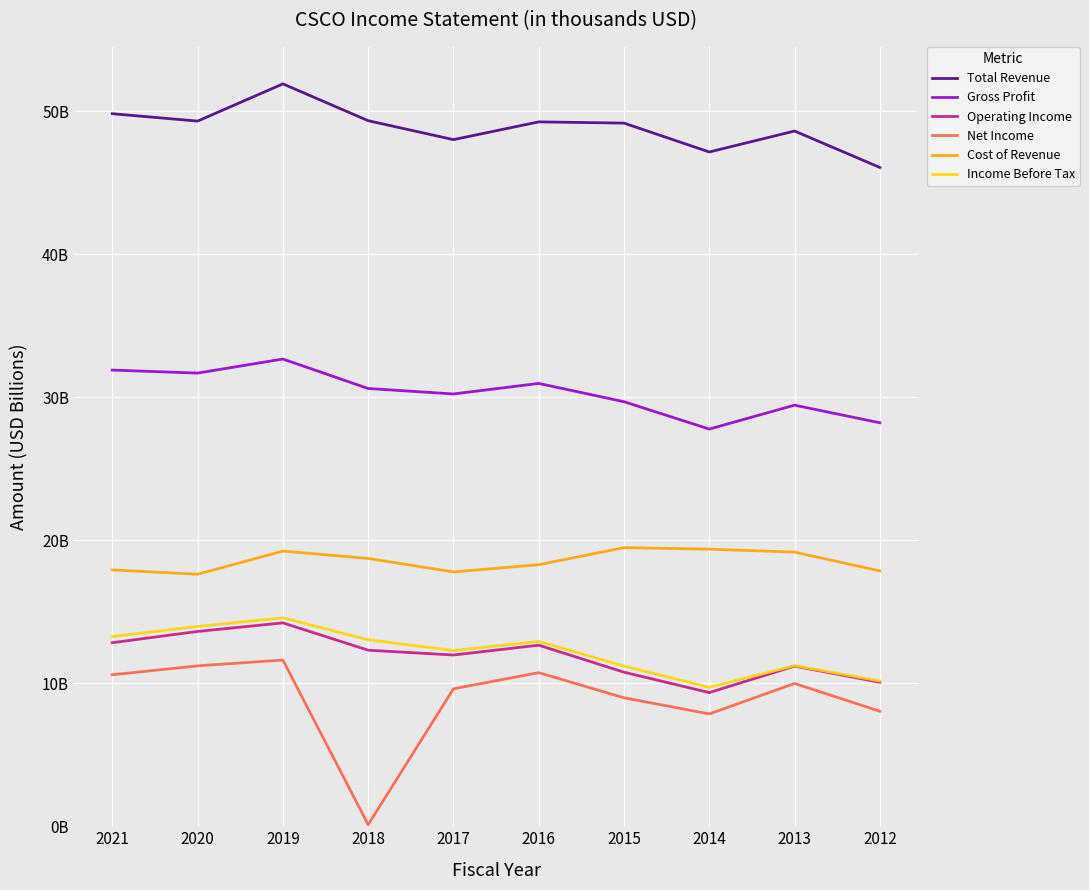

True or false: Net Income has more than 2 interior local peaks.

True